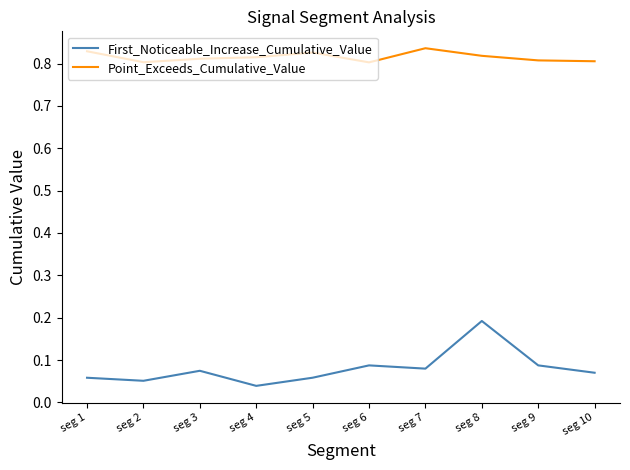

True or false: Point_Exceeds_Cumulative_Value has a value of 1.1 at seg 6.

False